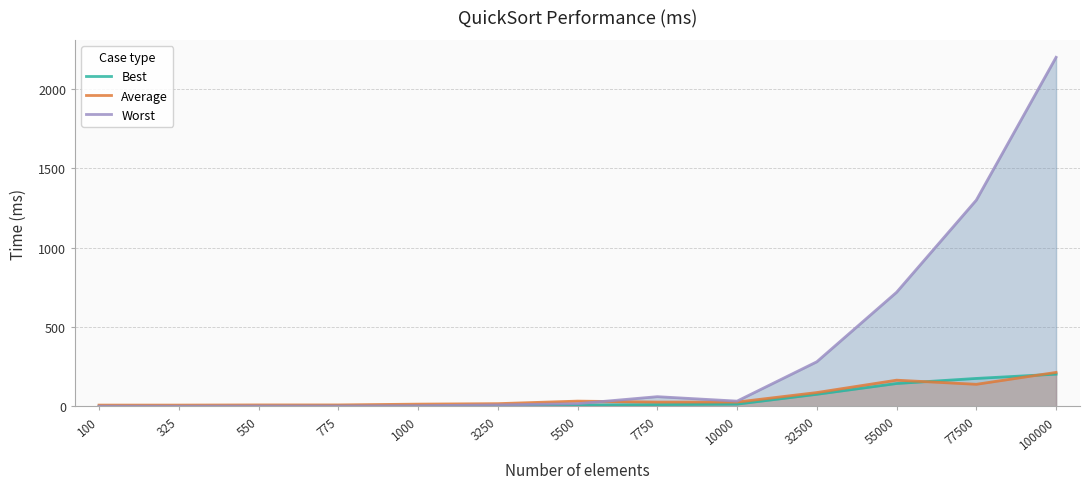

At which category does Worst reach its first local peak?

7750